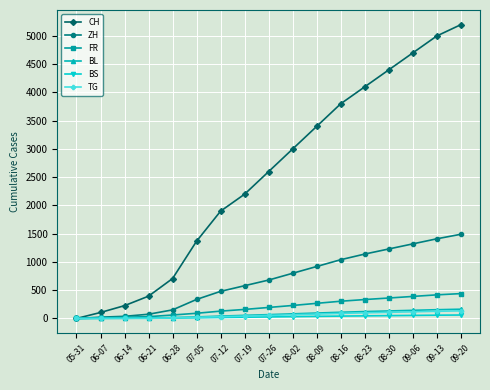

The BL series shows 155 at 09-13. True or false?

True